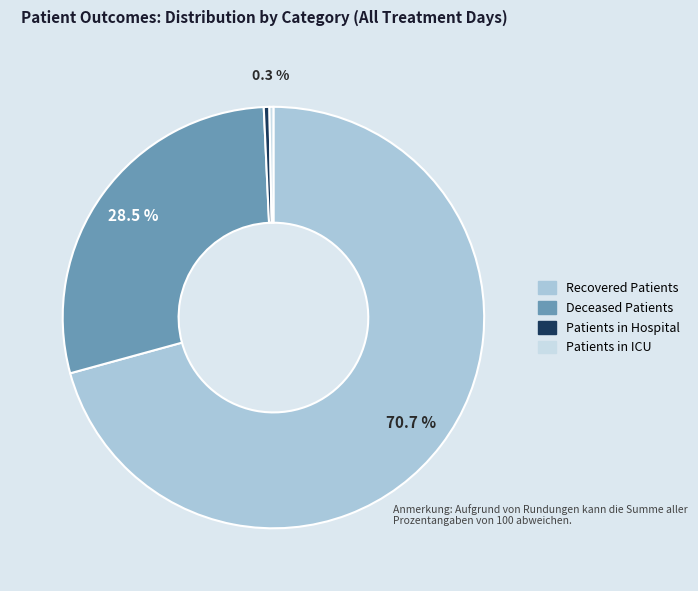

What is the majority slice?

Recovered Patients